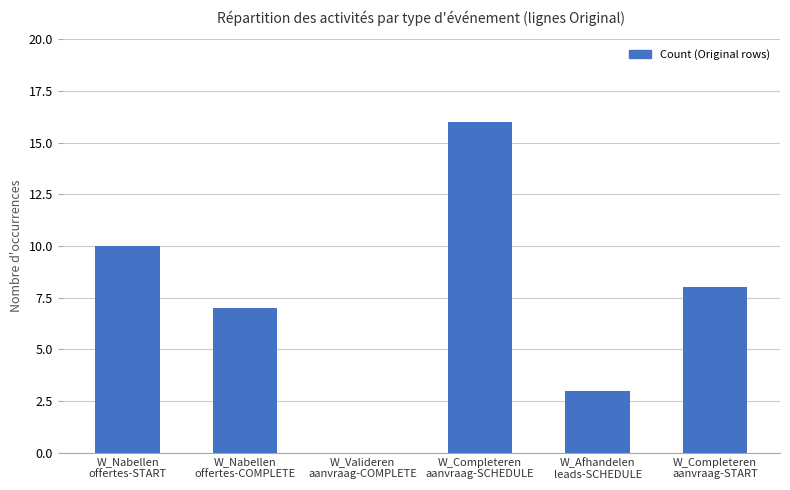

Reading left to right, what are all the values shown in this chart?

W_Nabellen
offertes-START=10	W_Nabellen
offertes-COMPLETE=7	W_Valideren
aanvraag-COMPLETE=0	W_Completeren
aanvraag-SCHEDULE=16	W_Afhandelen
leads-SCHEDULE=3	W_Completeren
aanvraag-START=8